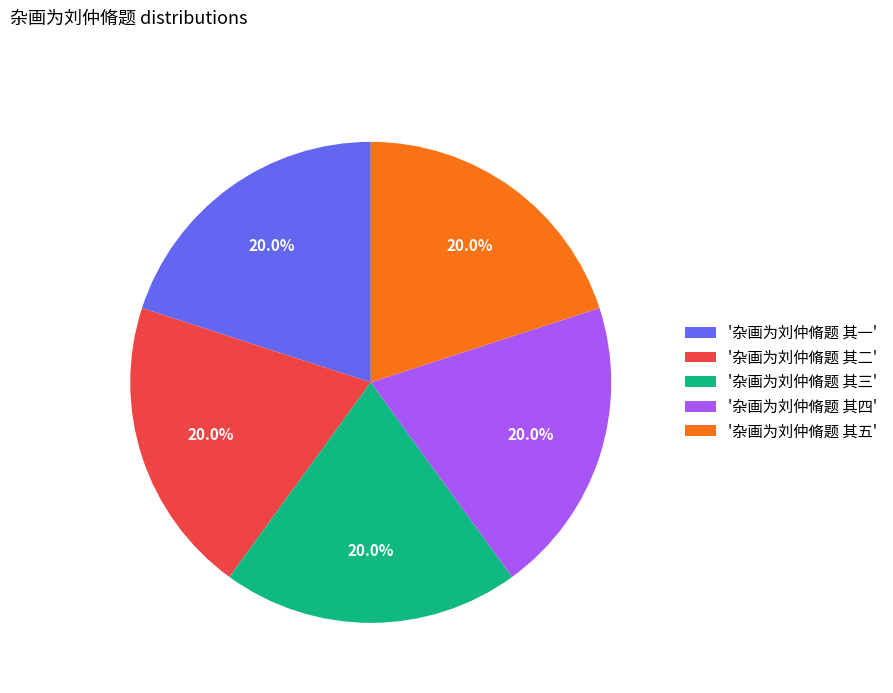

How many segments does this pie chart have?

5